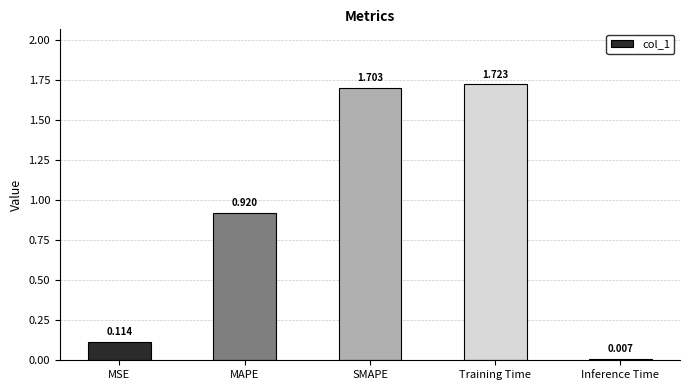

Does the chart contain any negative values?

No